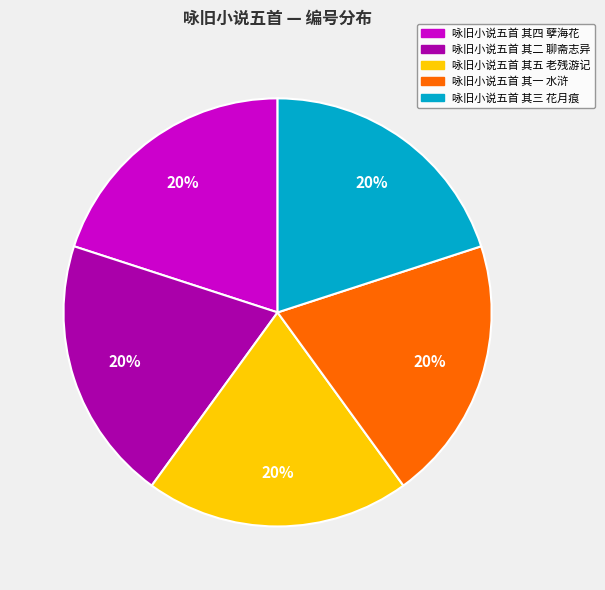

What is the ratio of the value at 咏旧小说五首 其三 花月痕 to the value at 咏旧小说五首 其二 聊斋志异?

1.0